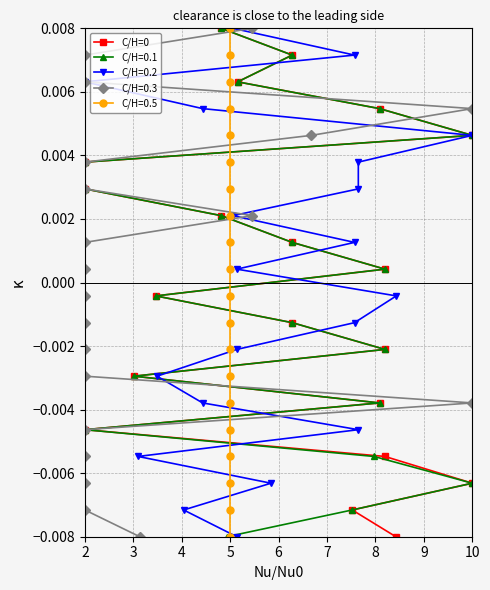

Where does the data first go above 0?

10